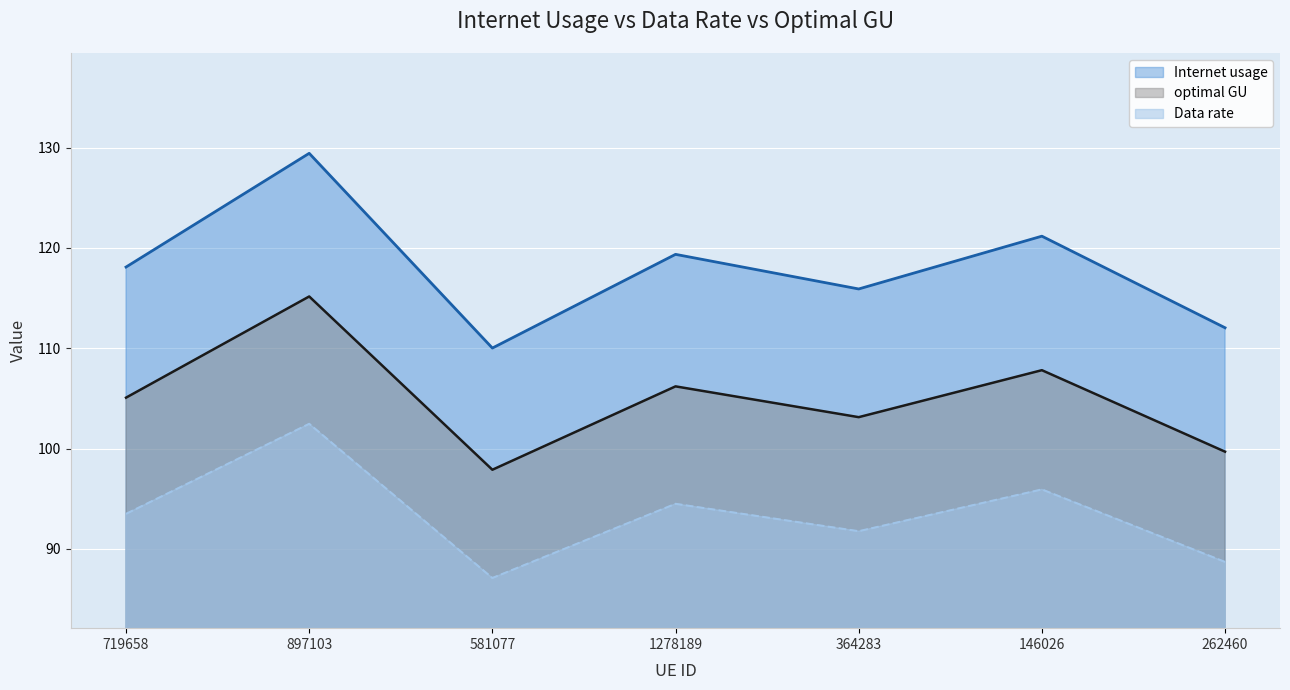

What position from the left is 581077?

3